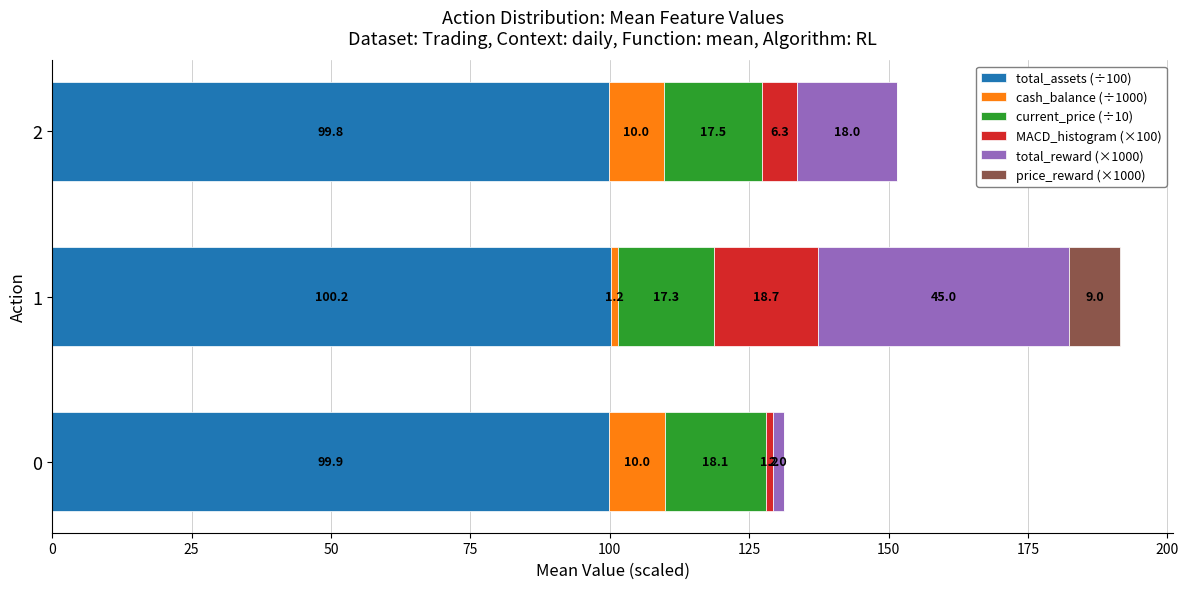

What is the total value across all series at 0?

131.2